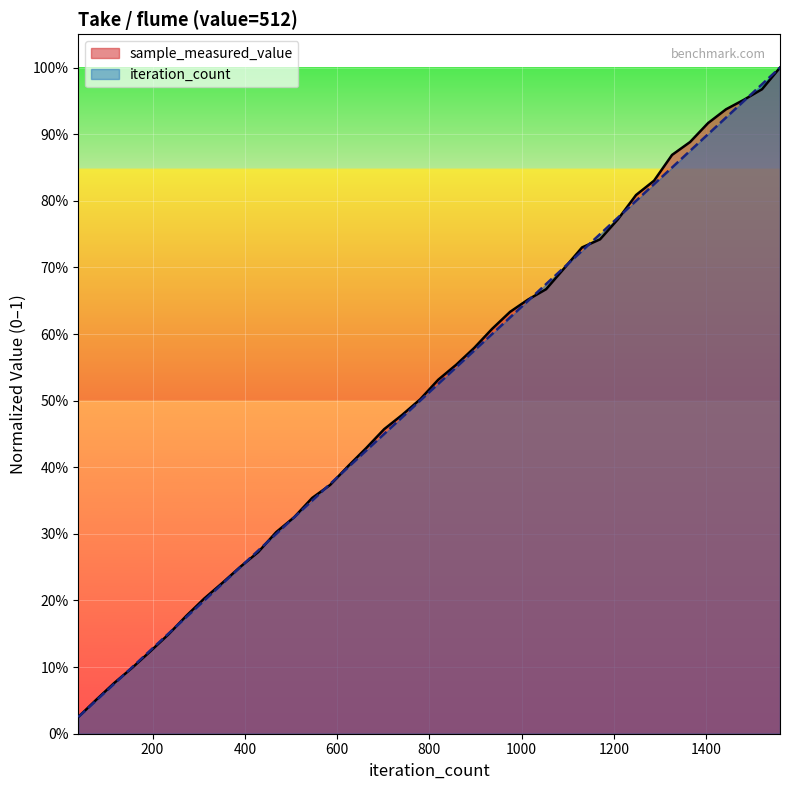

True or false: sample_measured_value has more than 0 points higher than both neighbors.

False